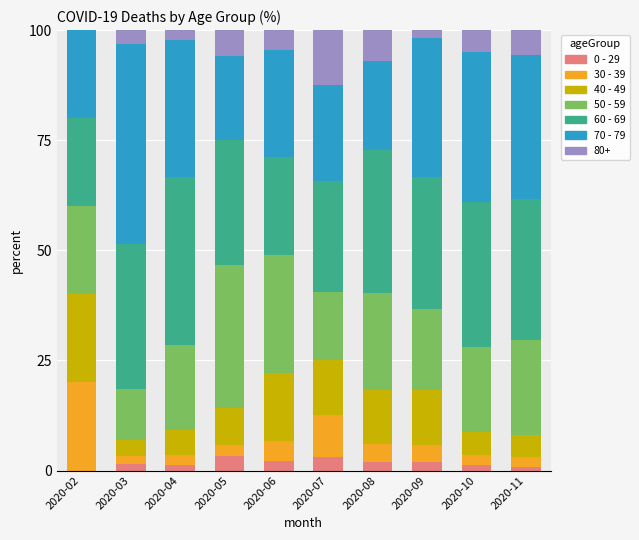

What is the total value across all series at 2020-06?

100.0